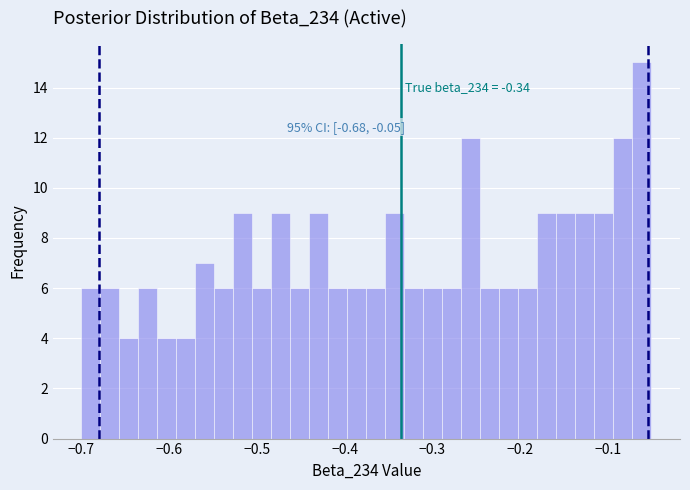

Around what value on the x-axis is the tallest bar? Give the approximate position of its centre, as read against the axis.

-0.06